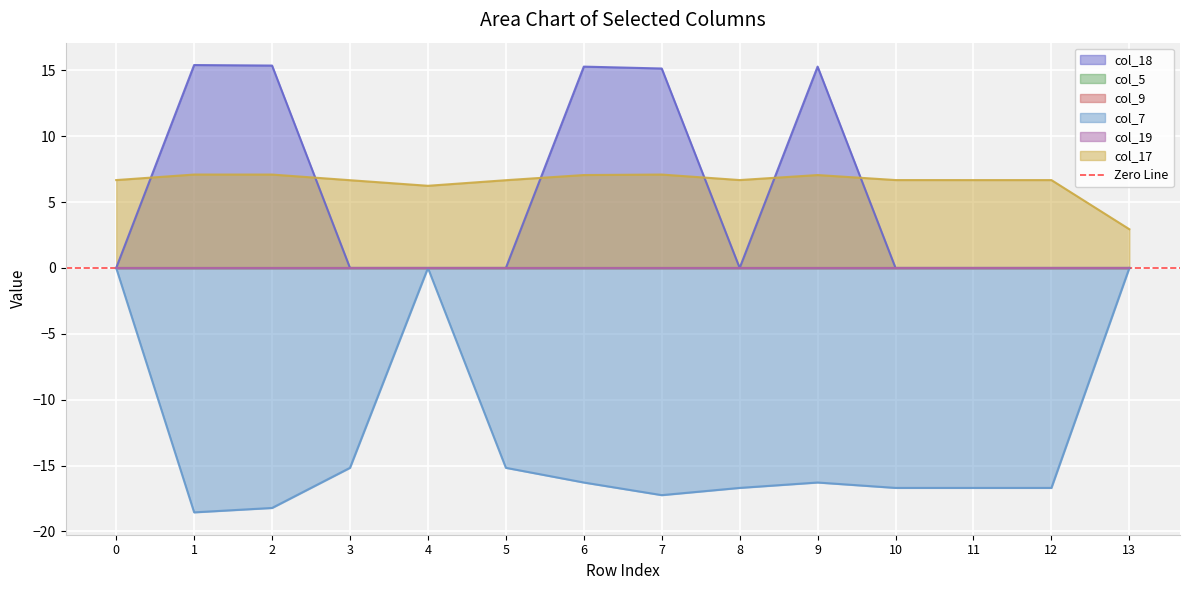

At how many categories does at least one series exceed -15?

14